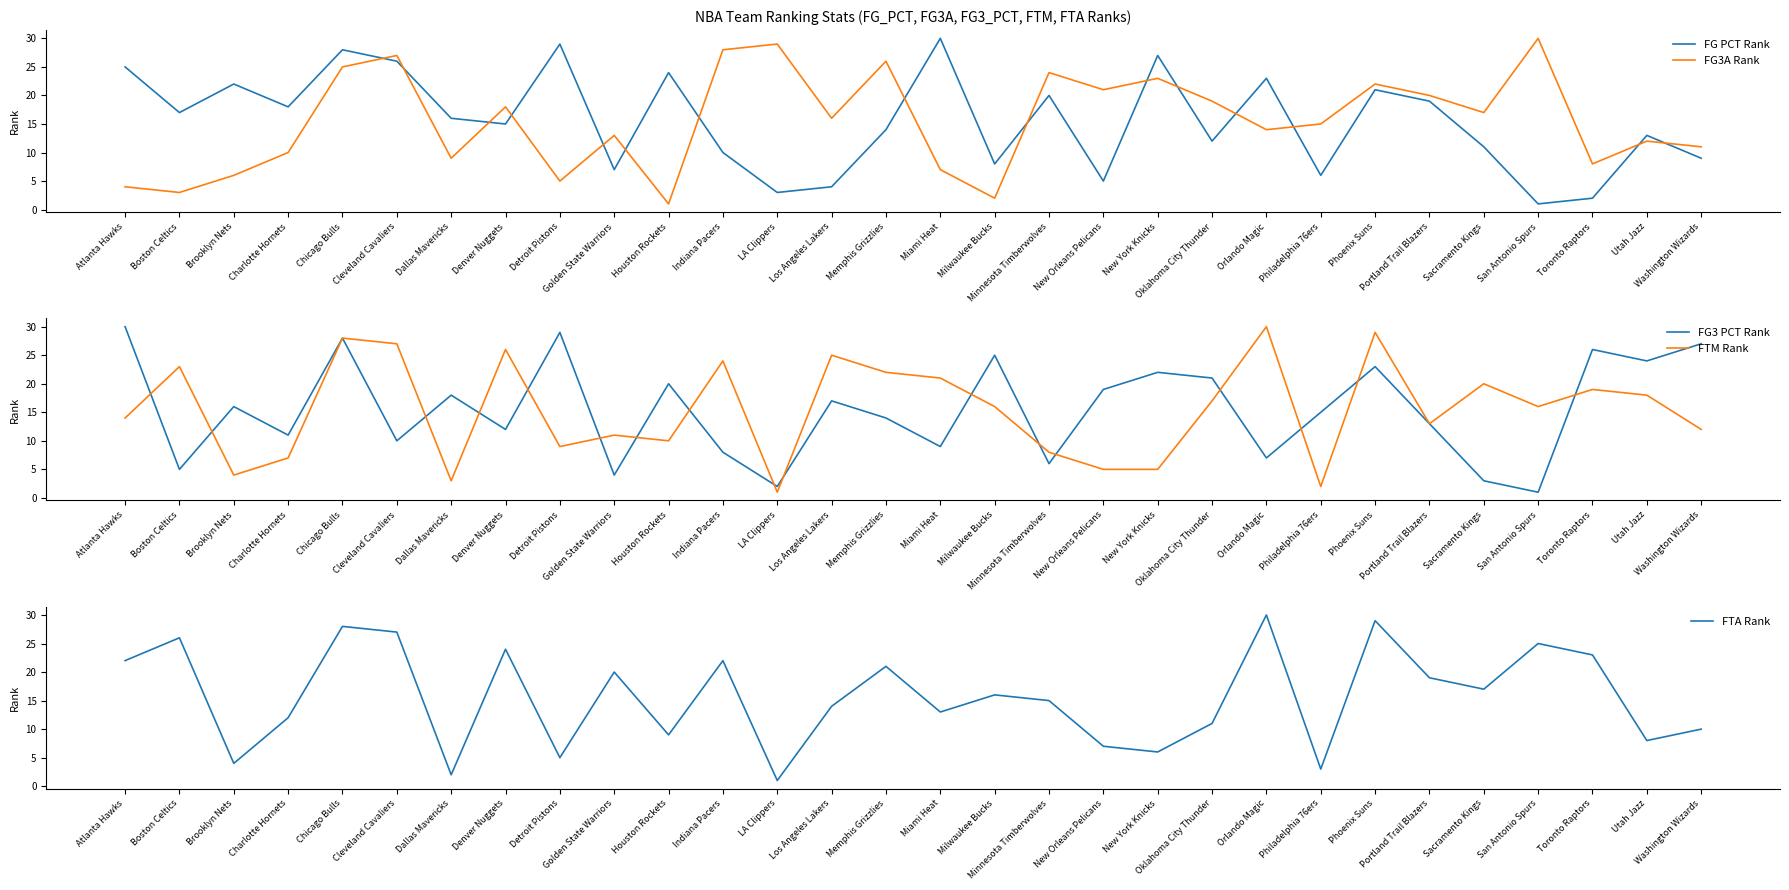

True or false: FTM Rank and FG PCT Rank cross at least once.

True